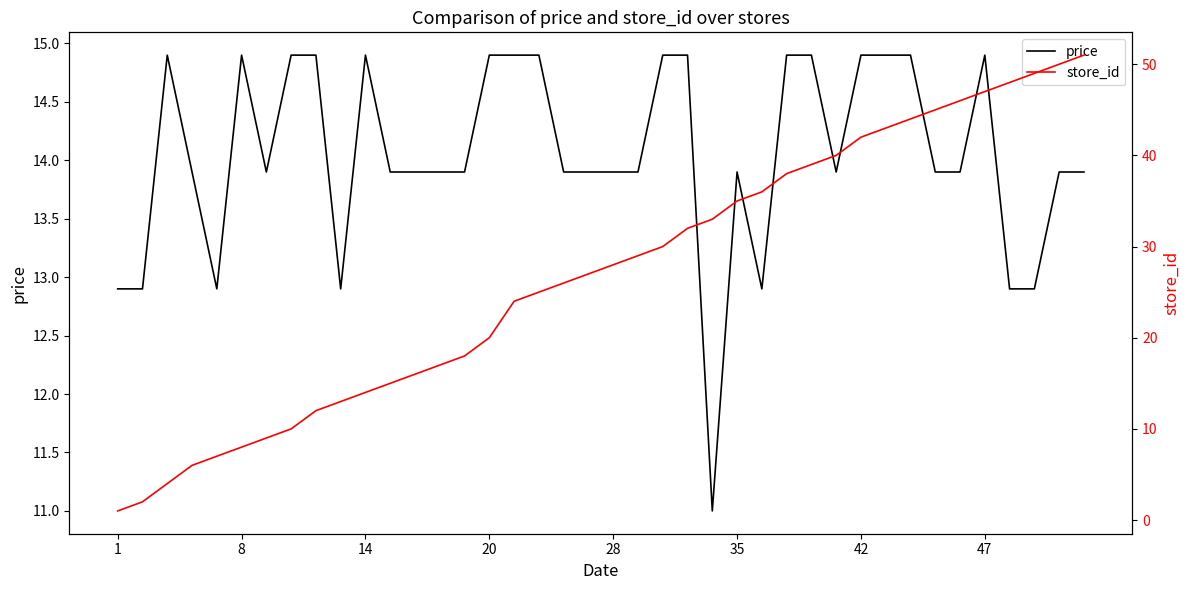

What is the difference between the maximum and minimum values in the price series?

3.9